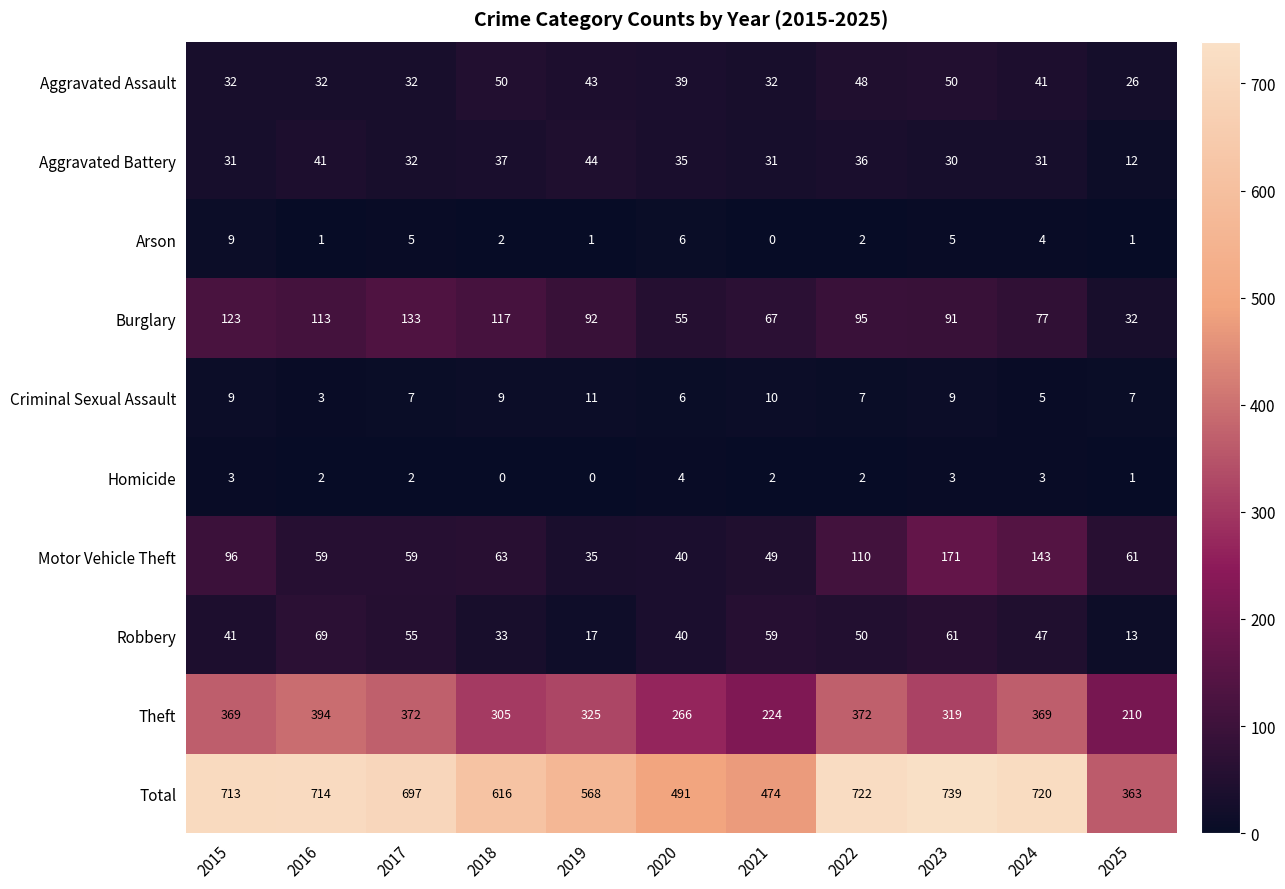

Is it true that Total equals 1156 at 2023?

False